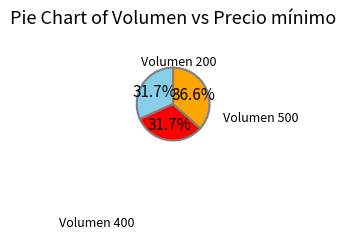

Does any single category account for the majority?

No